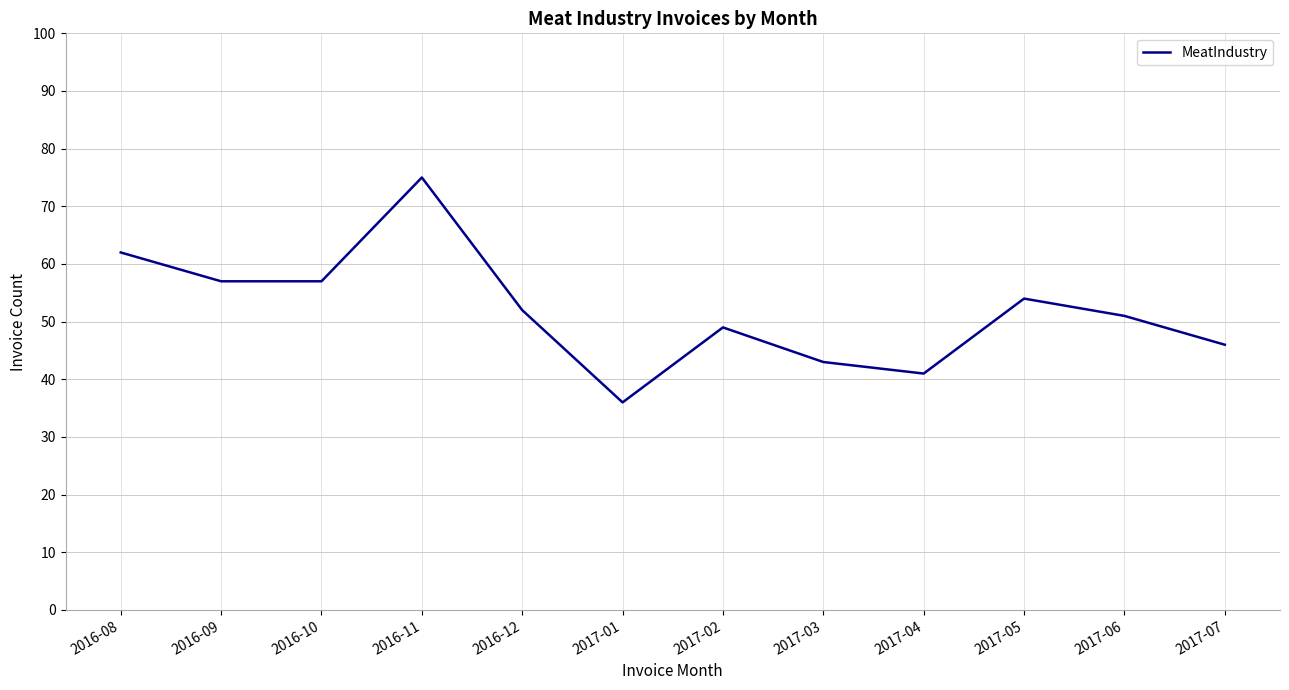

What is the ratio of the value at 2017-03 to the value at 2016-11?

0.6